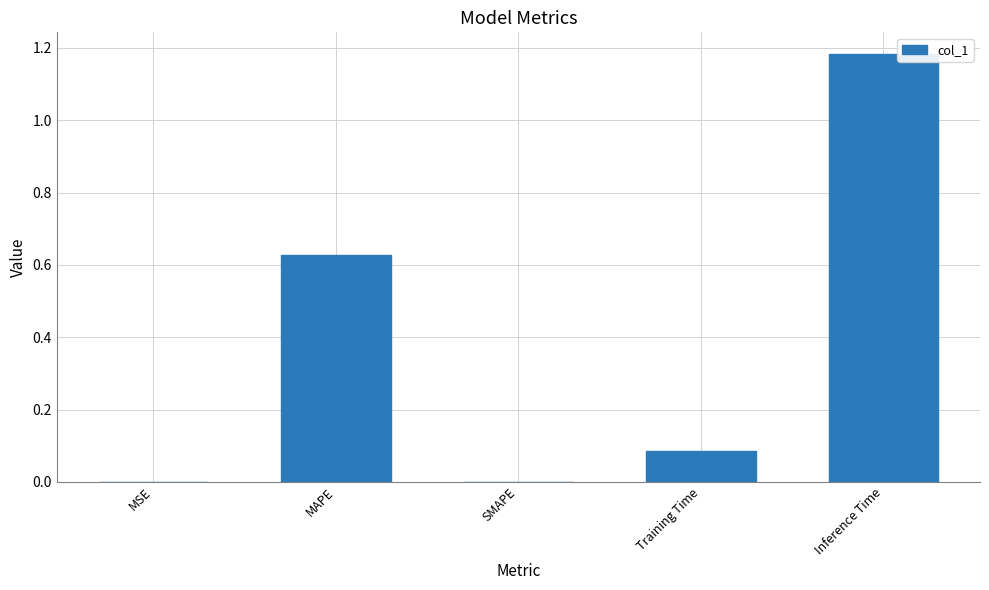

What is the average value?

0.4